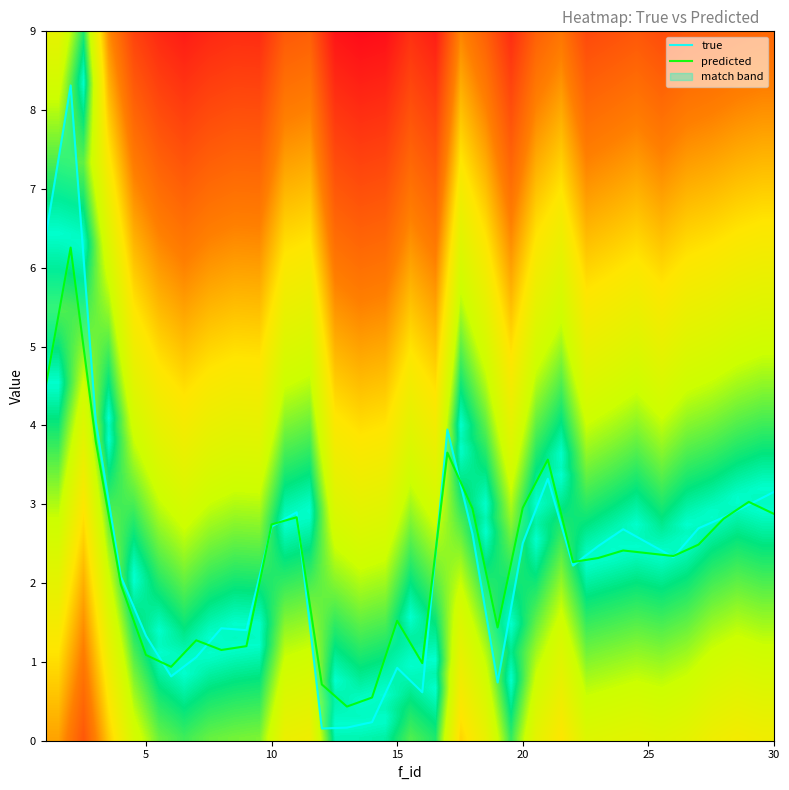

Which series has the largest total across all categories?

true